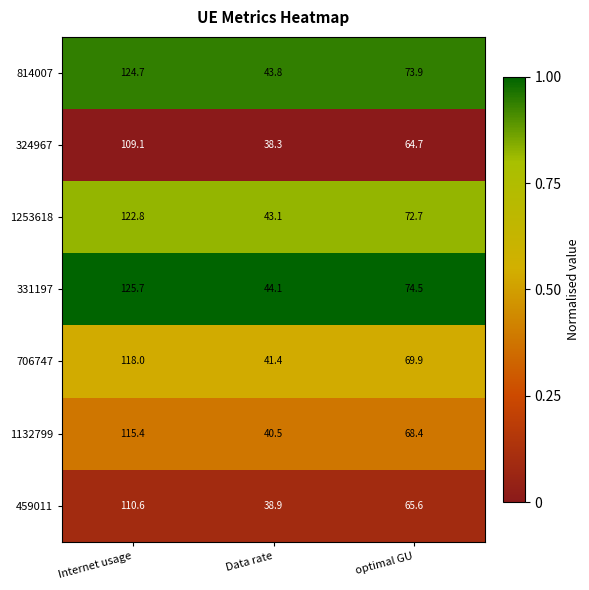

Where is 324967 nearest to the value 73?

optimal GU